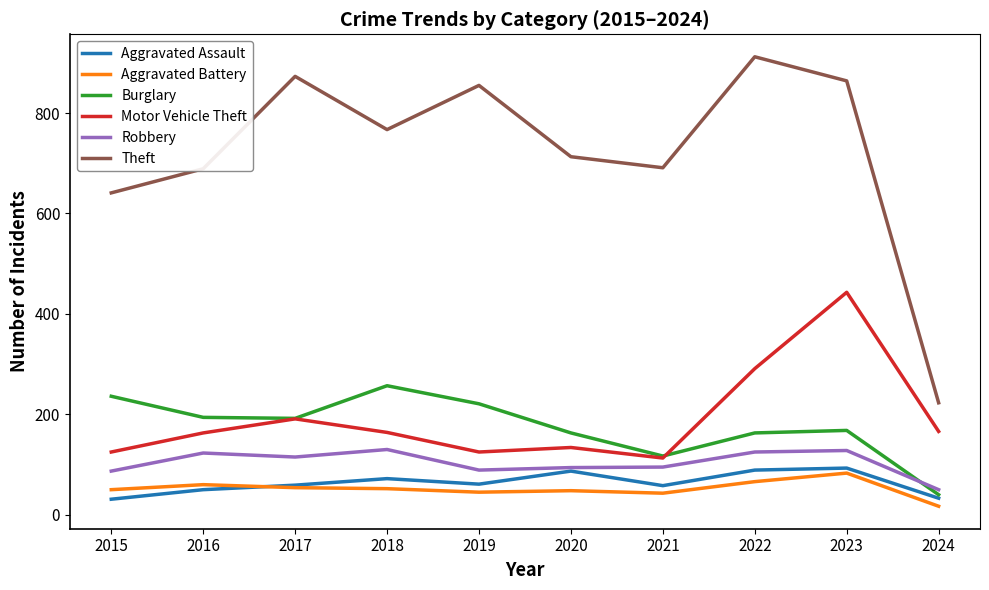

True or false: Burglary has a value of 269 at 2023.

False